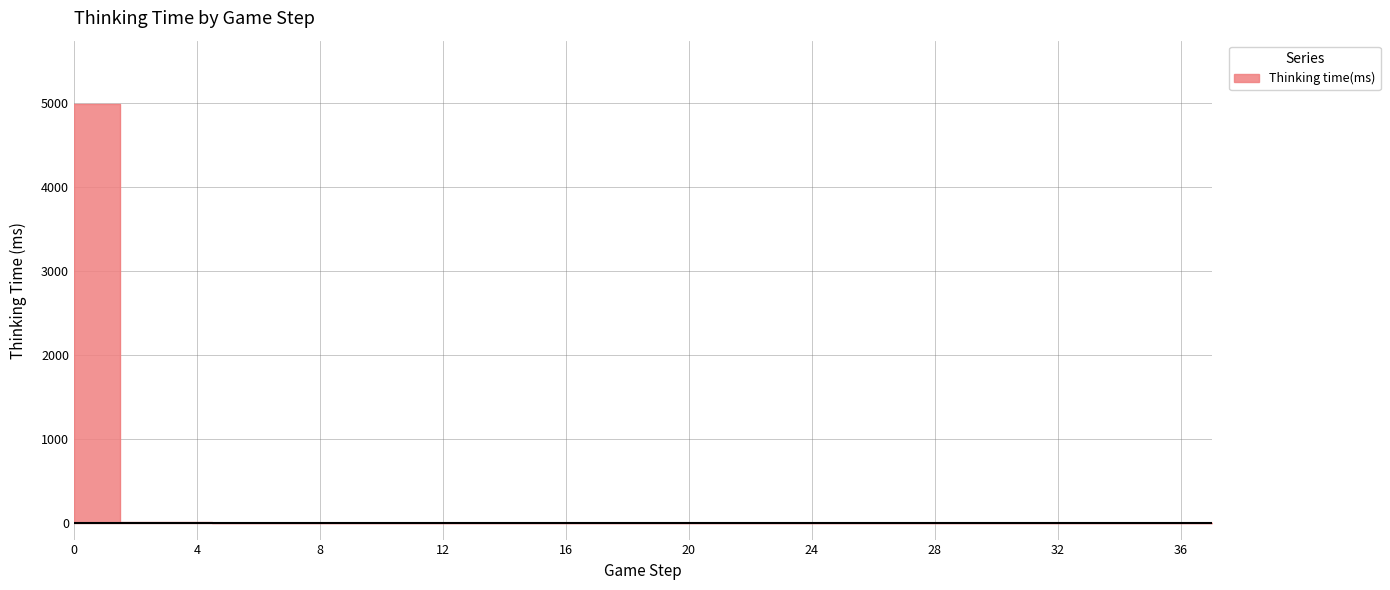

List the labels in order of value, smallest first.

6, 7, 8, 11, 12, 13, 14, 21, 24, 25, 28, 29, 30, 32, 5, 9, 10, 15, 16, 17, 18, 19, 20, 22, 23, 26, 27, 31, 33, 34, 35, 36, 37, 2, 4, 3, 0, 1